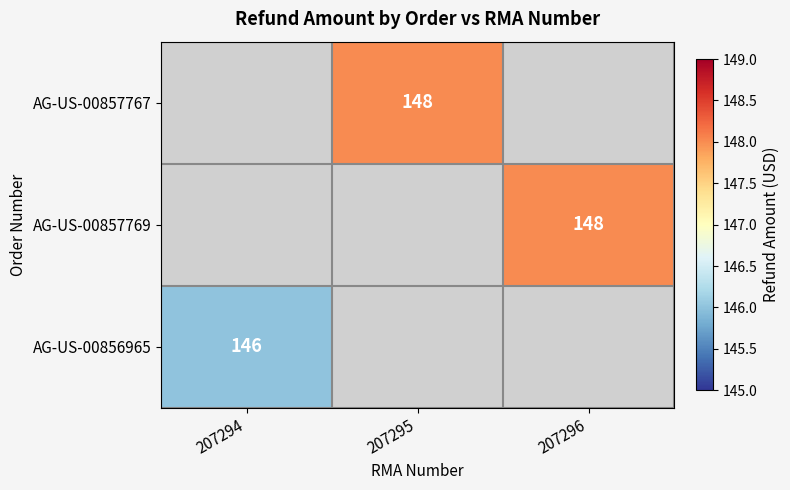

The value of AG-US-00856965 at 207294 is 146. True or false?

True